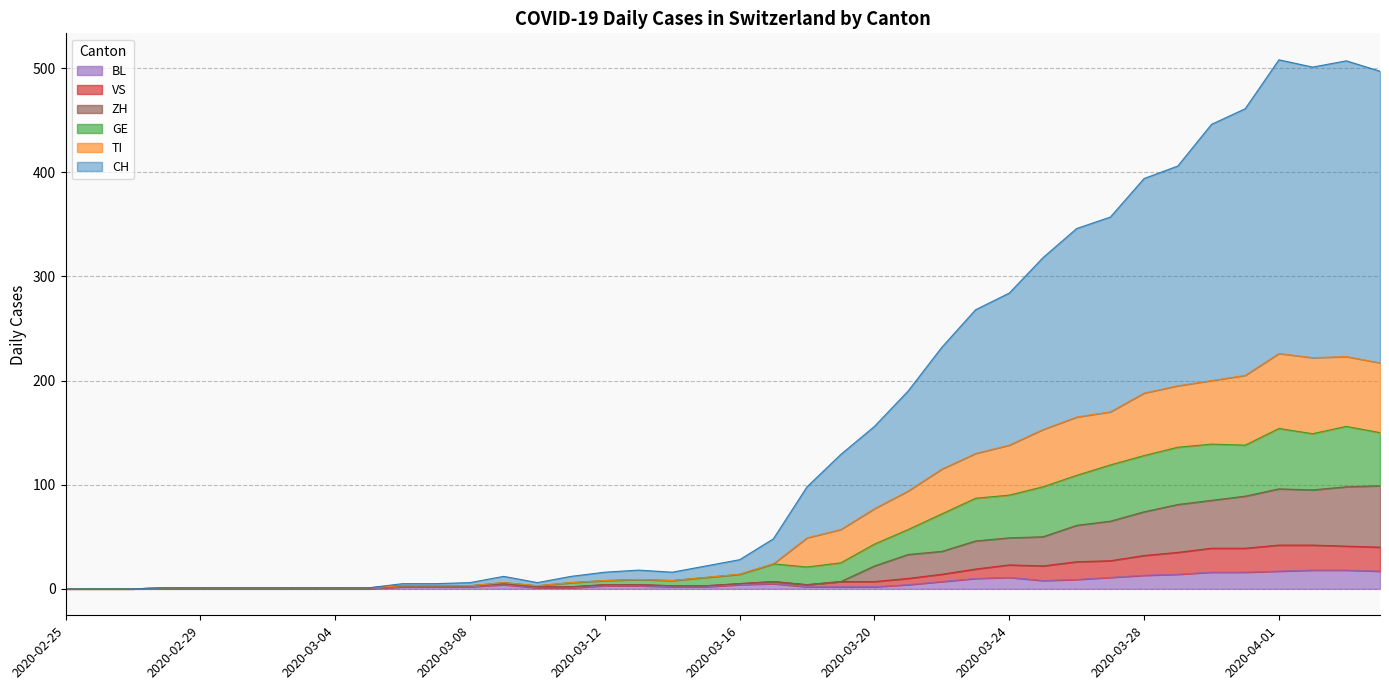

True or false: ZH and TI intersect in this chart.

False